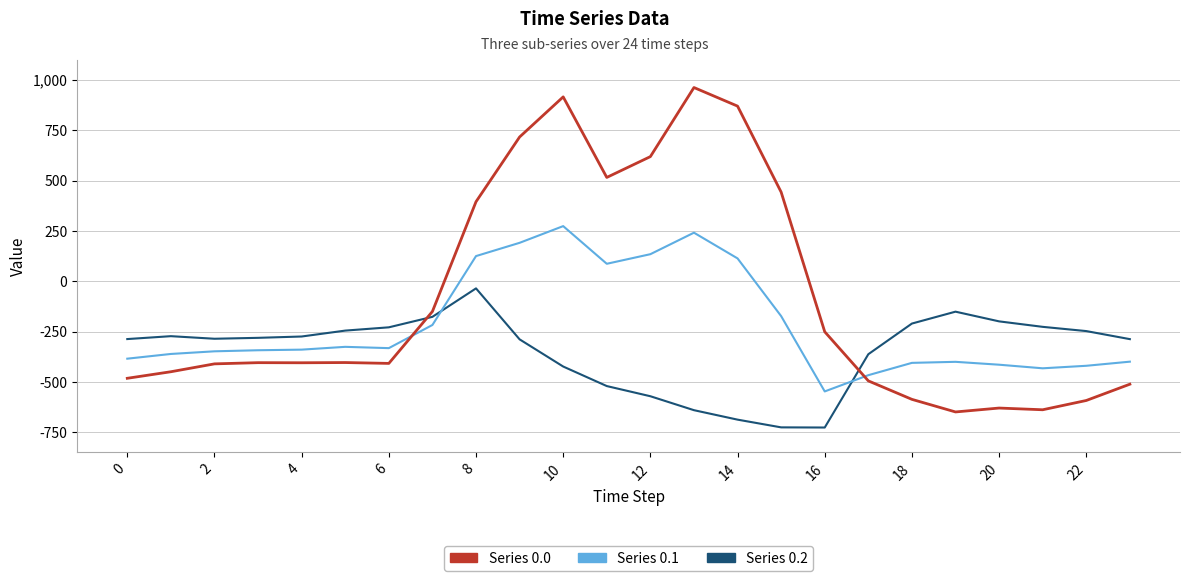

What is the greatest value displayed?

962.7